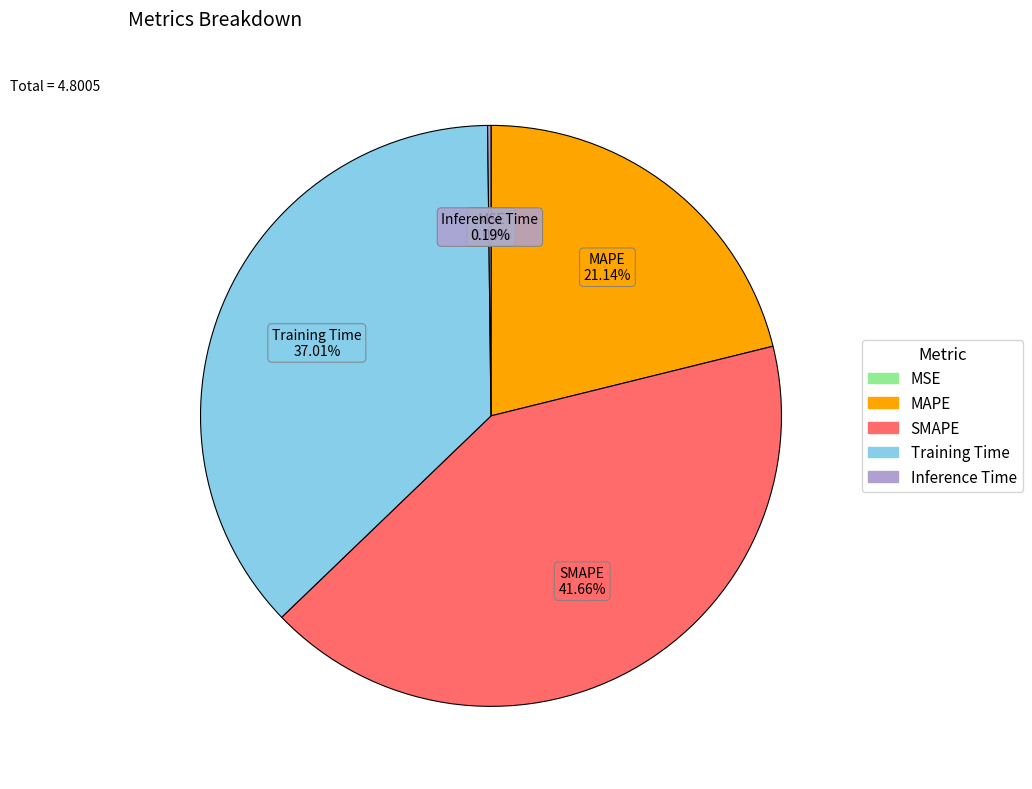

Which slice is the largest?

SMAPE